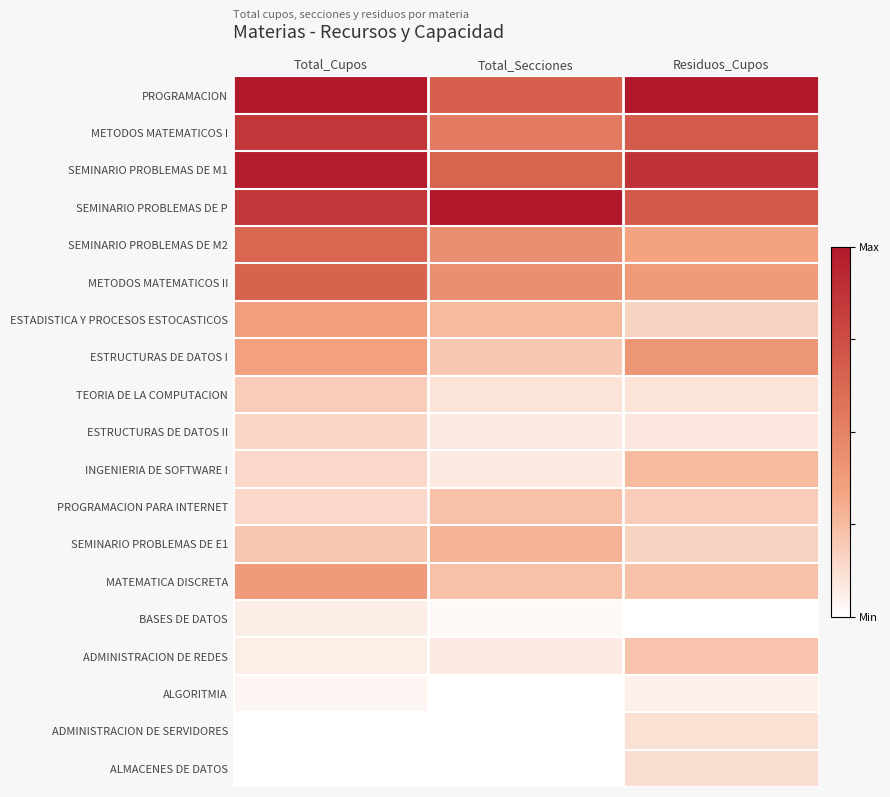

At which category is the sum across all series the highest?

Total_Cupos